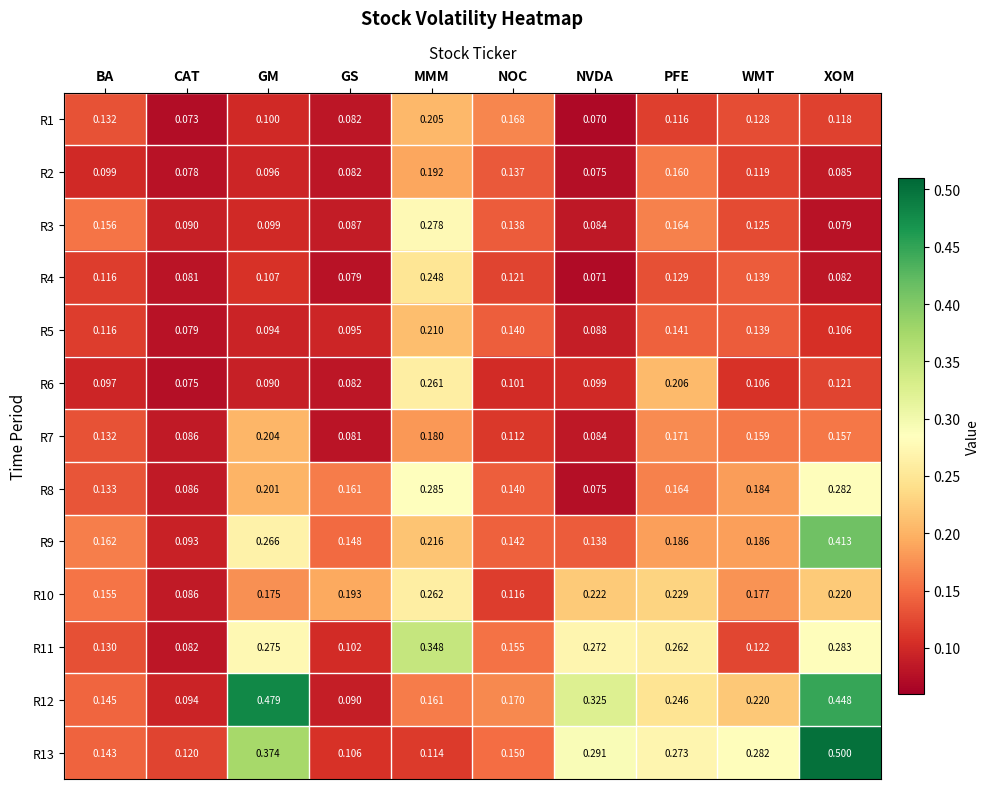

At which category does the chart reach its minimum across all series?

NVDA